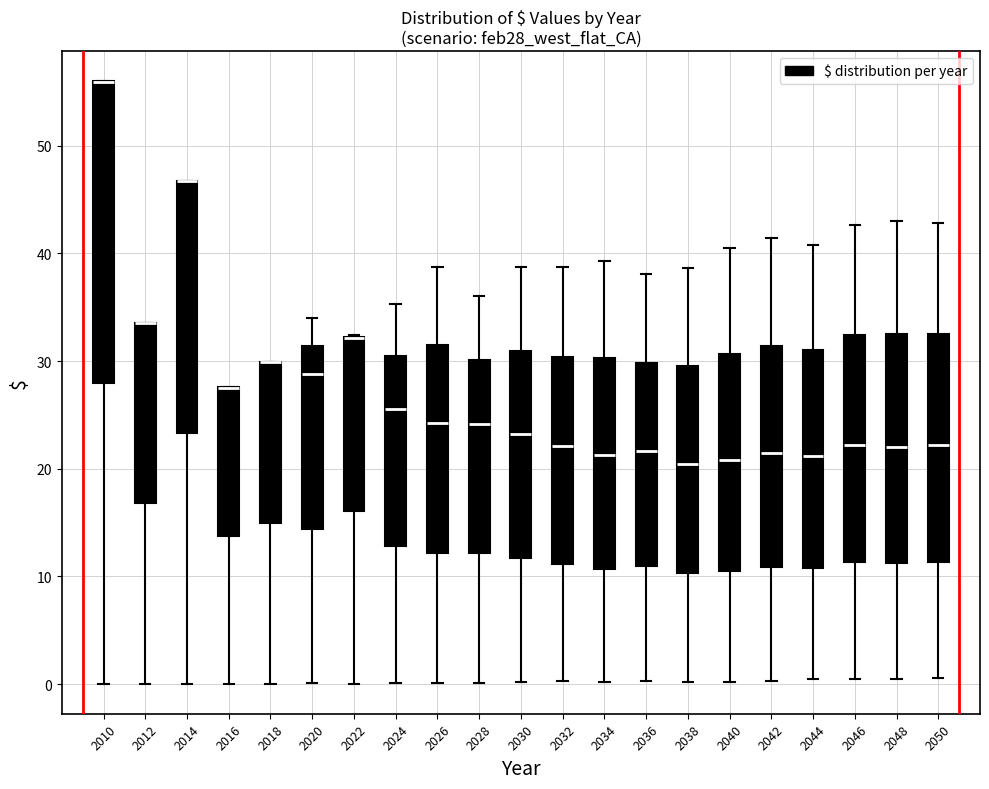

Where does the lower whisker of the box at x = 2048 end on the y-axis? The values are not printed on the chart, so give them approximately, as read against the axis.

1